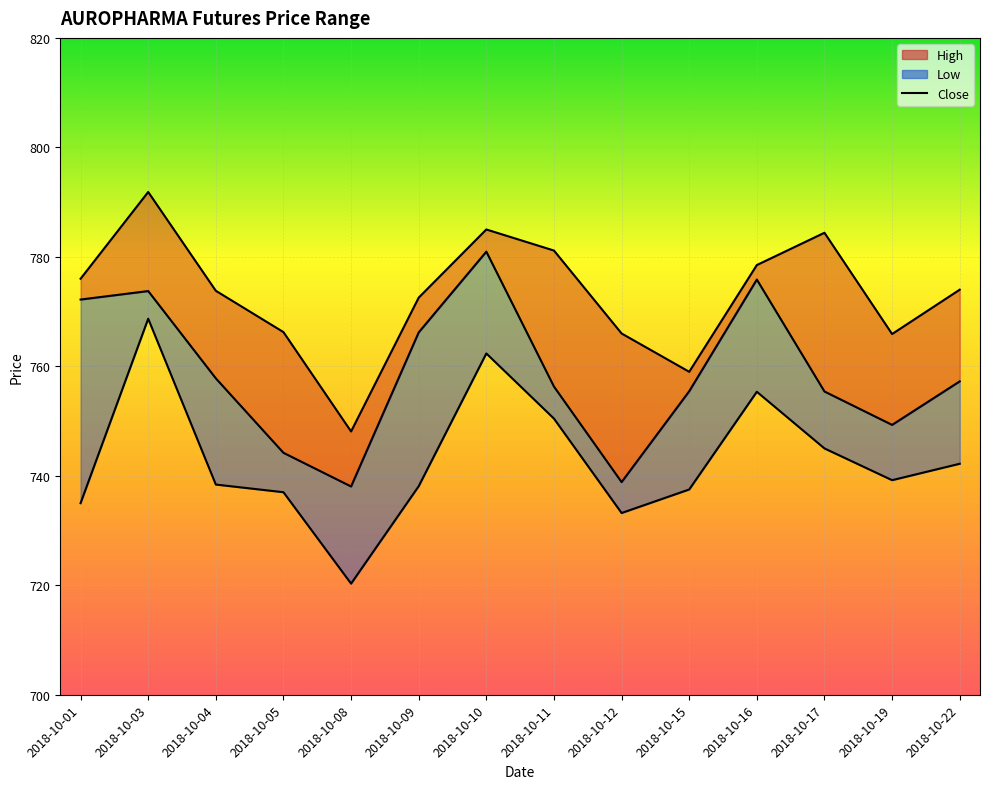

True or false: High_line and Close cross at least once.

False